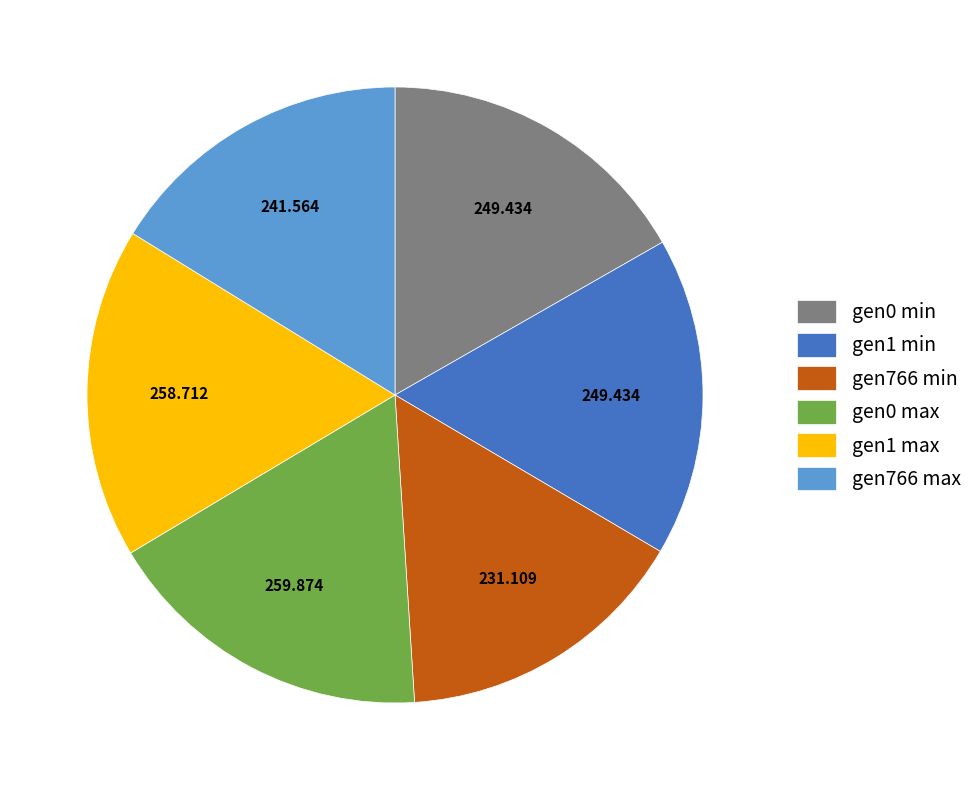

Is there a majority slice in this chart?

No